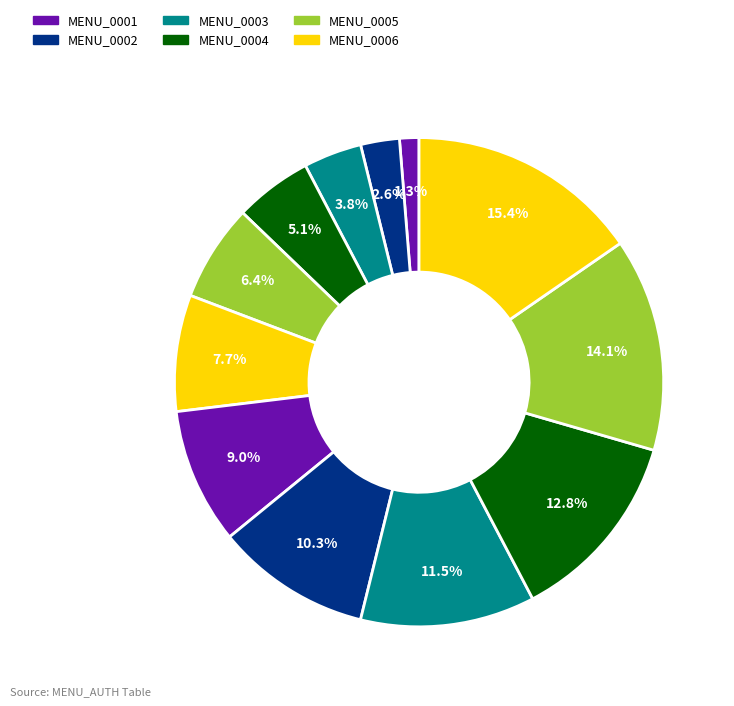

How many segments does this pie chart have?

12